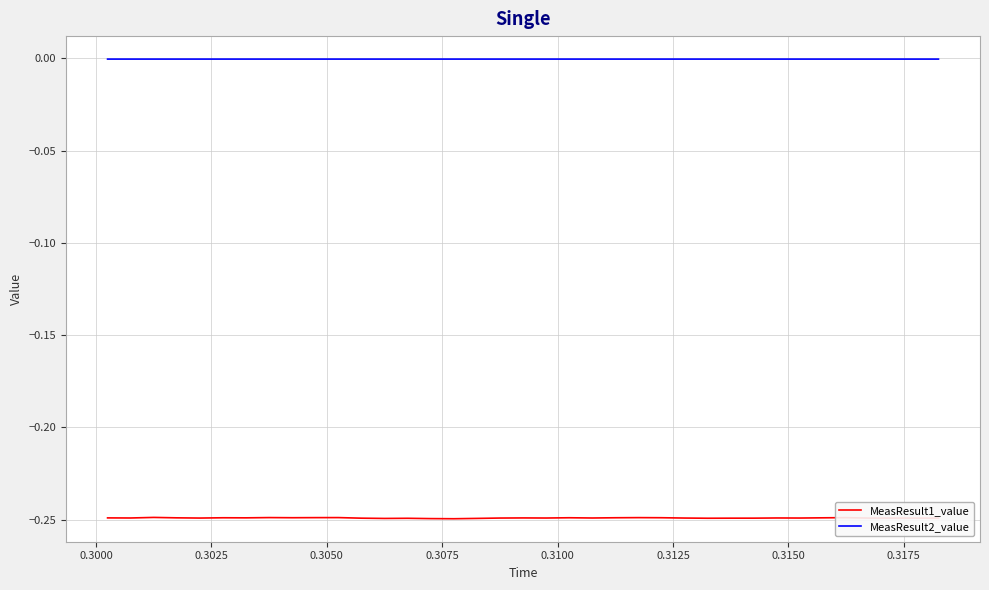

Does the chart have visible grid lines?

Yes